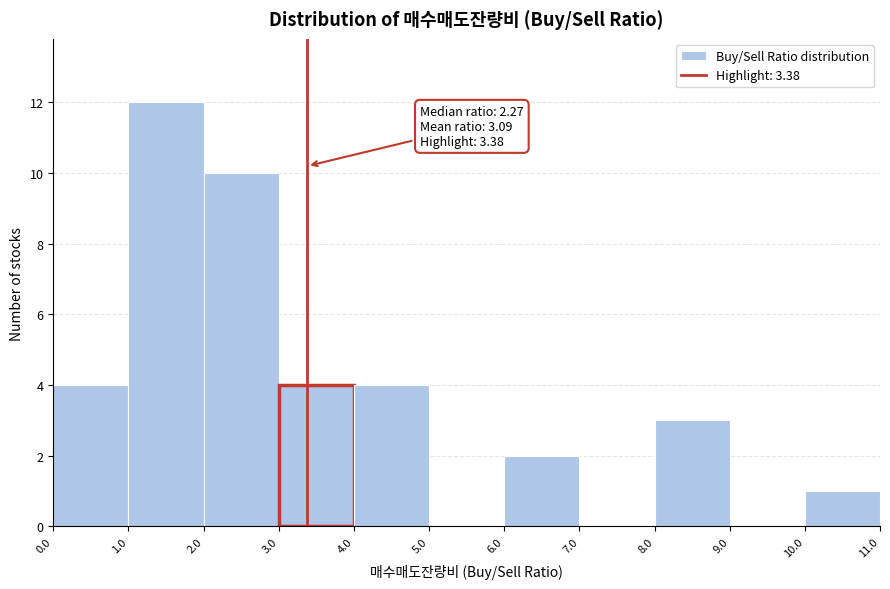

Over which range of the x-axis is the bar tallest?

1.0 to 2.0